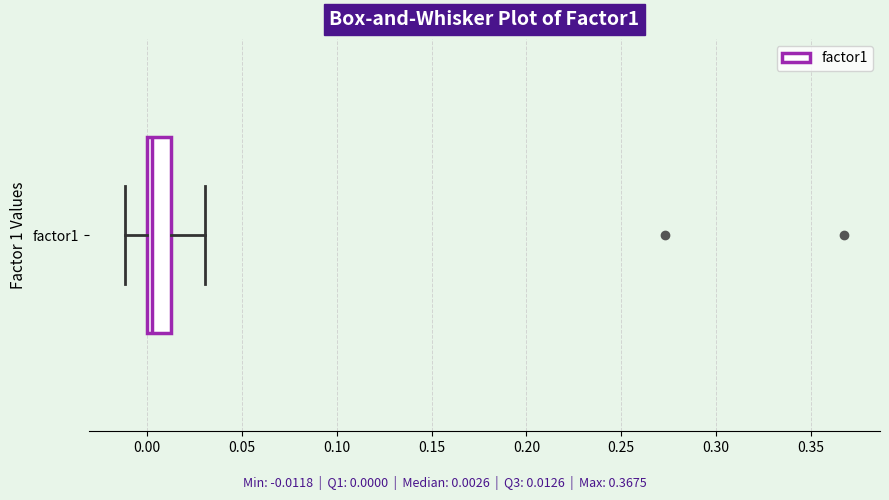

Transcribe this box plot: give where the median line is, the range the box spans, and where the two whiskers end, as read against the x-axis. The values are not printed on the chart, so give them approximately, as read against the axis.

median 0.005, box 0.000 to 0.015, whiskers -0.010 to 0.030